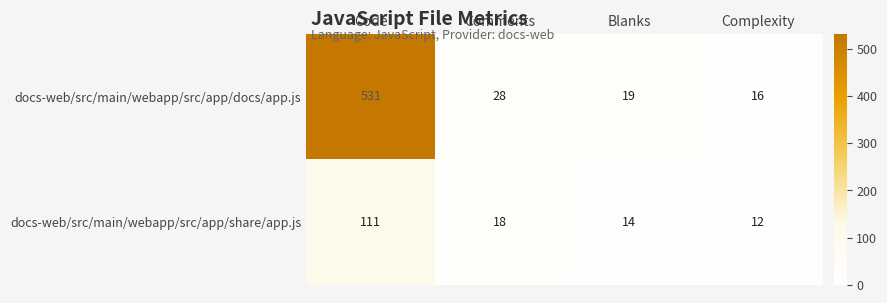

Which series has the largest total across all categories?

docs-web/src/main/webapp/src/app/docs/app.js